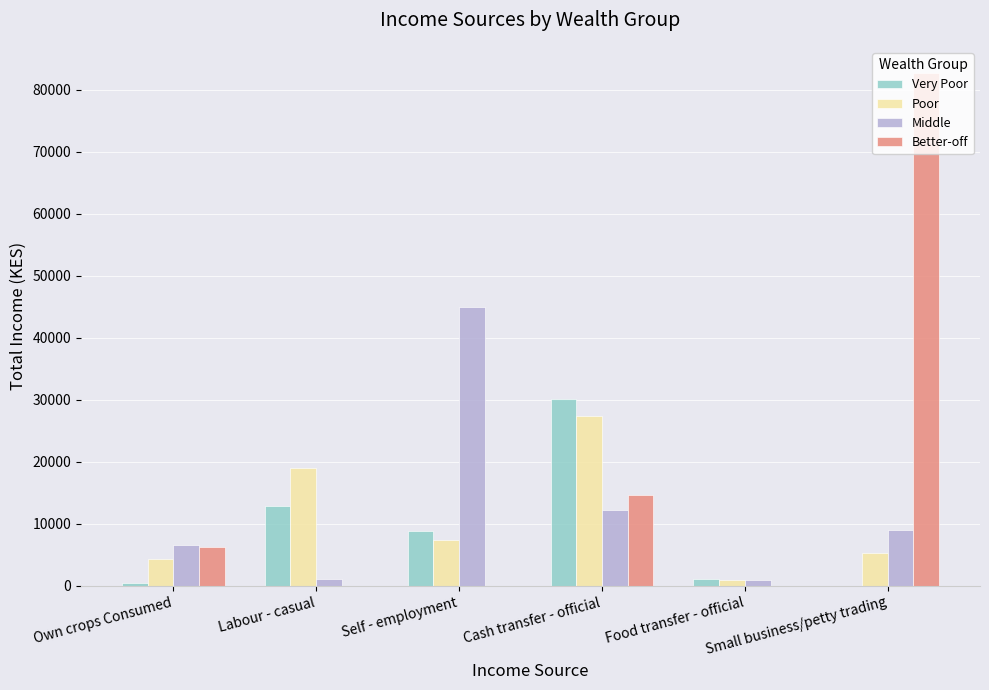

At which label is Better-off closest to 41375?

Cash transfer - official